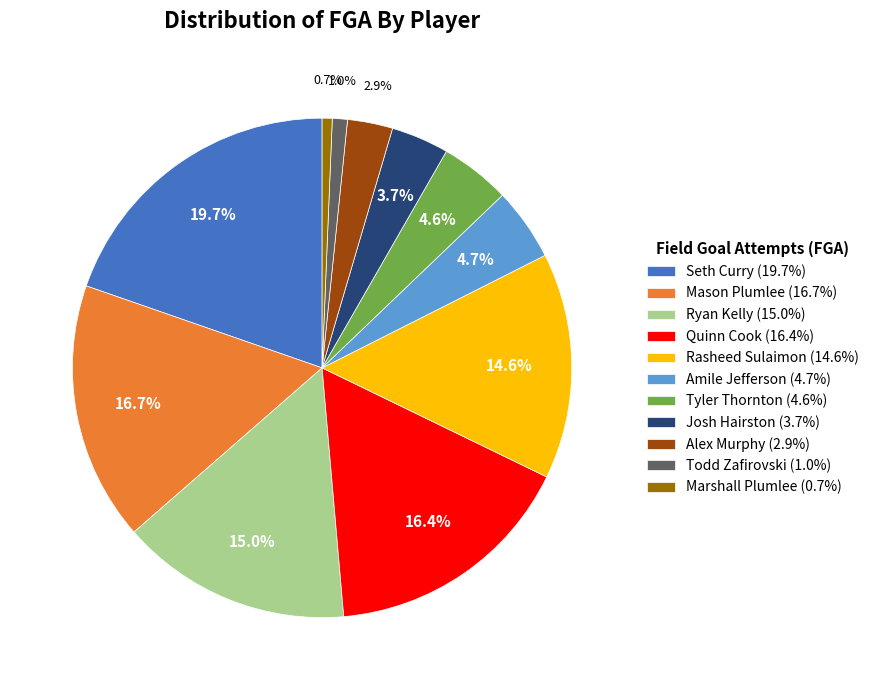

What percentage is the Quinn Cook slice, to the nearest percent?

16%